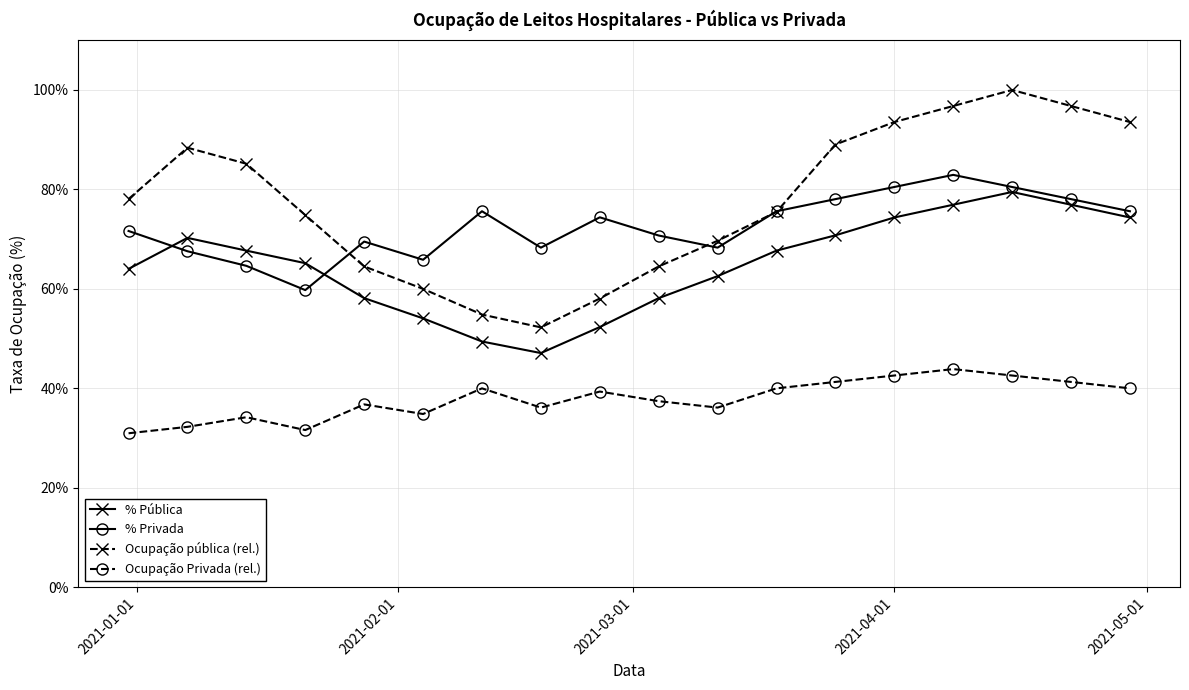

How many % Privada values are between 0 and 1?

18